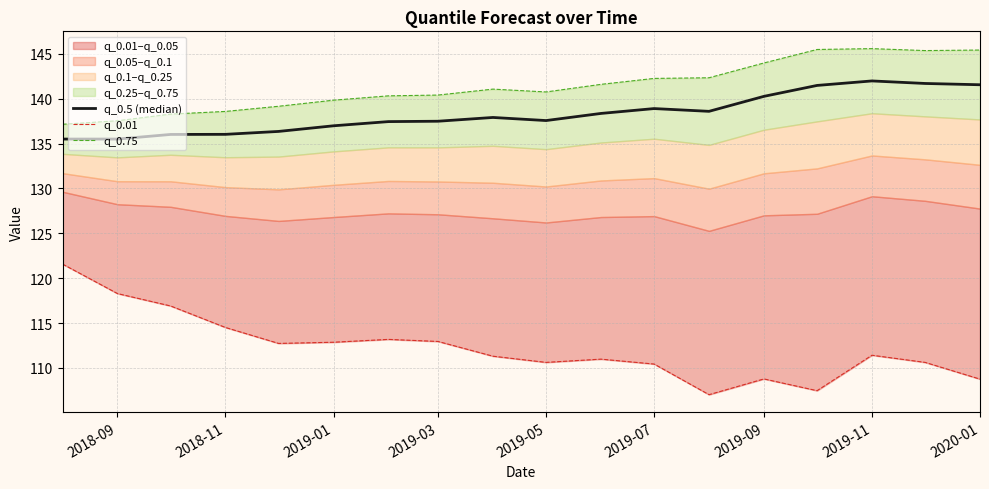

What is the value of the q_0.01 point at the 15th from the left?

107.5